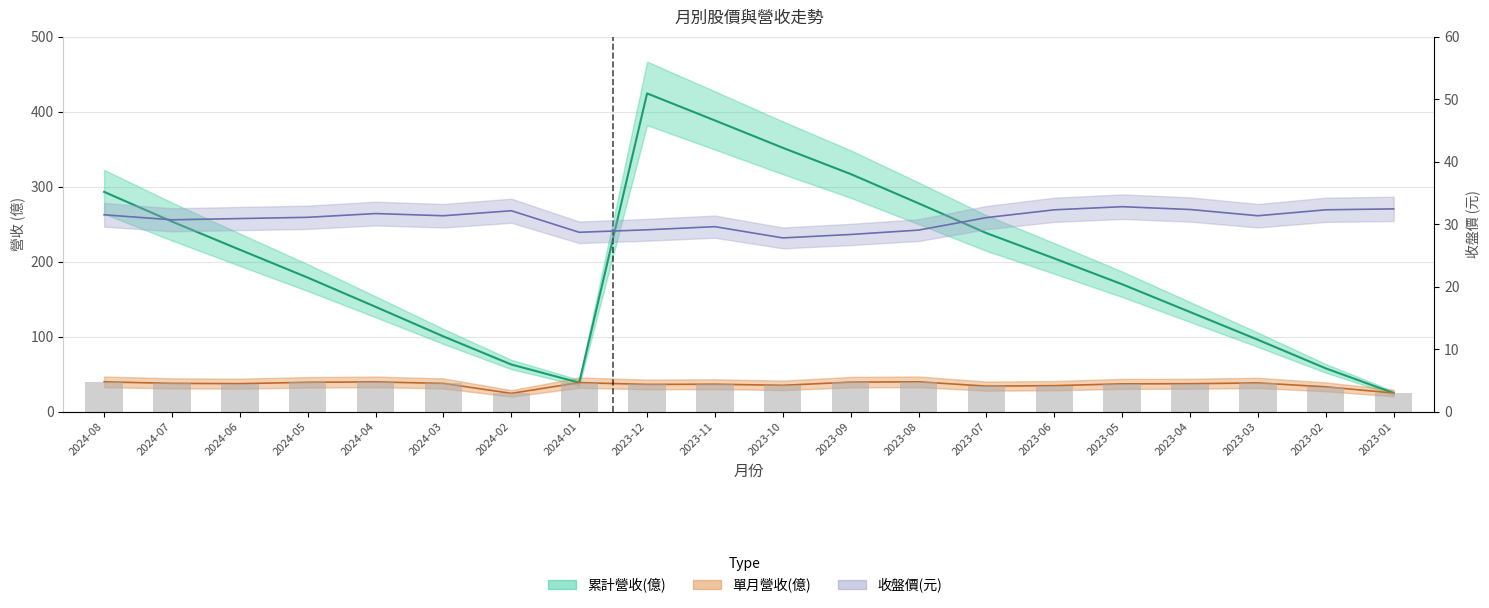

At which label does 累計營收(億) first exceed 204?

2024-08